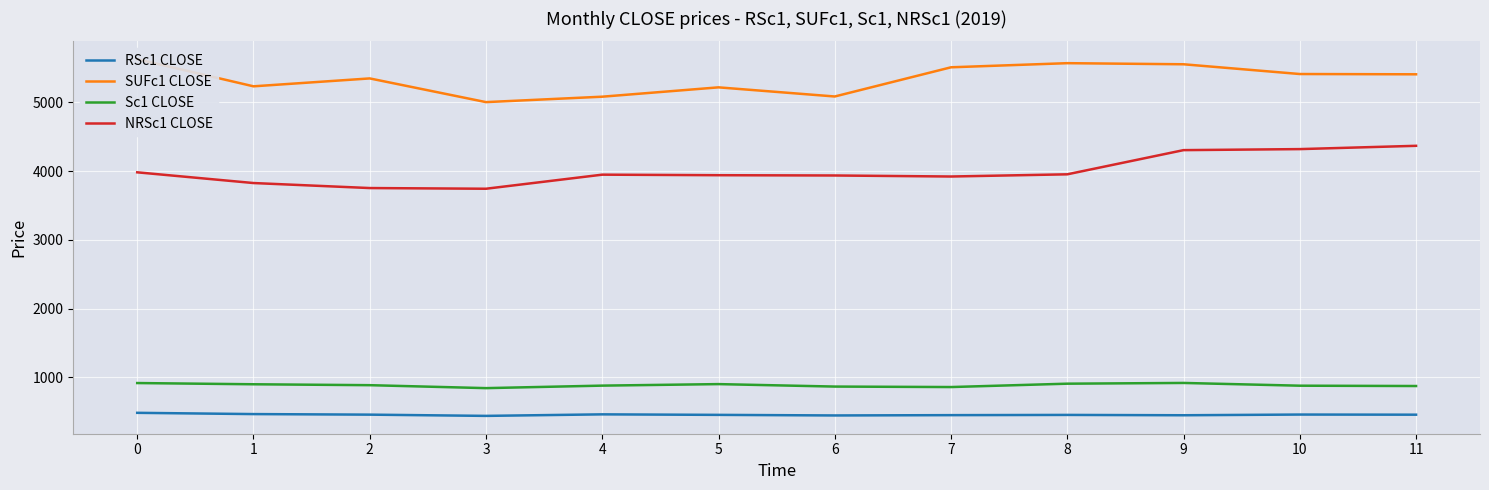

What is the difference between the highest and lowest values at 0?

5148.3